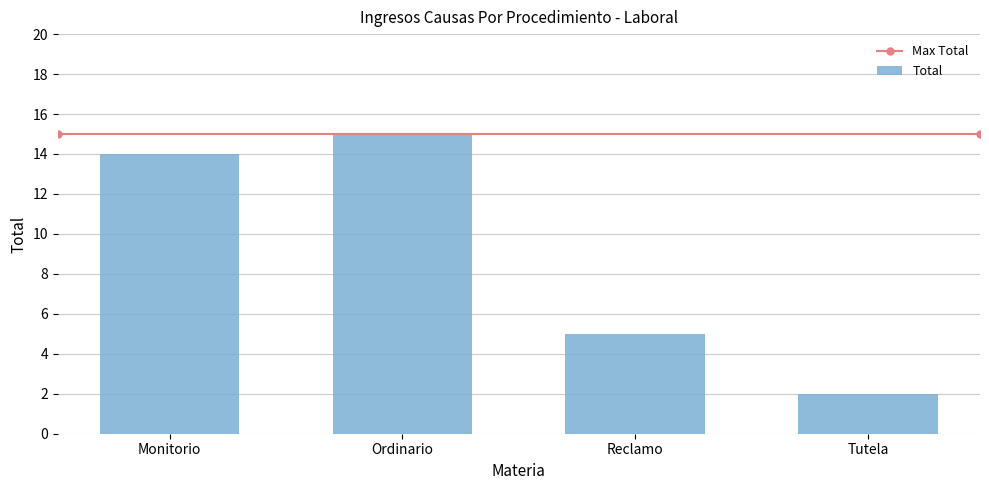

How many bars are there in total?

4